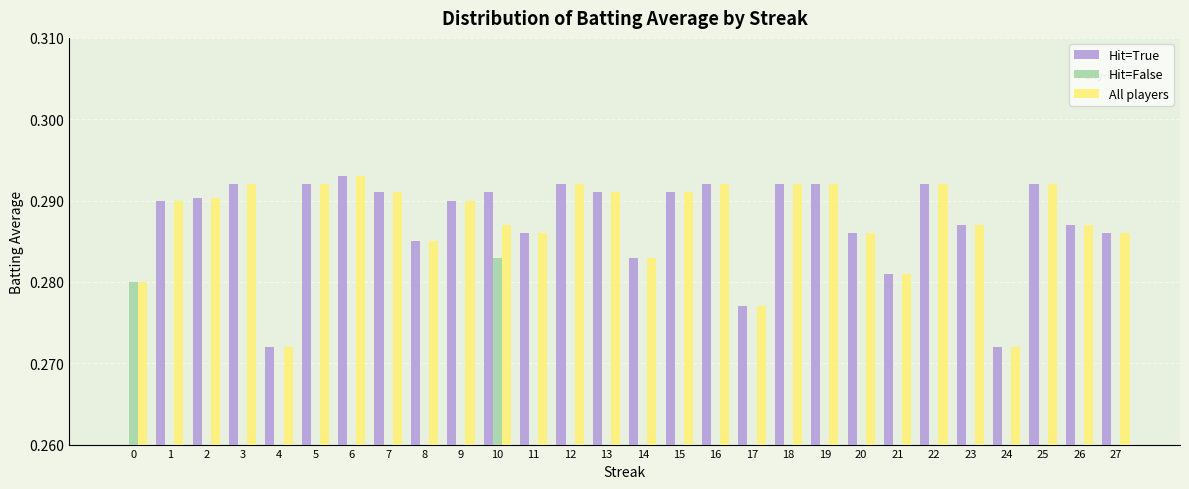

Is the value of Hit=True at 10 greater than the value of Hit=False at 13?

Yes